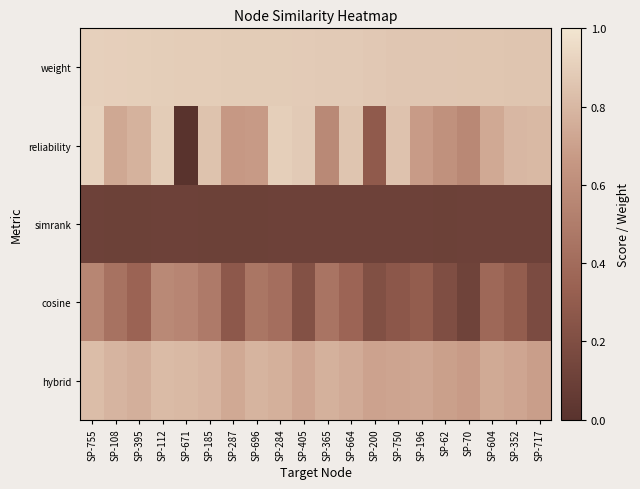

Reading left to right, list all the values displayed in this chart.

weight: SP-755=0.9	SP-108=0.9	SP-395=0.9	SP-112=0.9	SP-671=0.9	SP-185=0.9	SP-287=0.9	SP-696=0.9	SP-284=0.9	SP-405=0.9	SP-365=0.9	SP-664=0.9	SP-200=0.9	SP-750=0.9	SP-196=0.9	SP-62=0.9	SP-70=0.9	SP-604=0.9	SP-352=0.9	SP-717=0.9
reliability: SP-755=0.9	SP-108=0.7	SP-395=0.8	SP-112=0.9	SP-671=0.0	SP-185=0.8	SP-287=0.7	SP-696=0.7	SP-284=0.9	SP-405=0.9	SP-365=0.6	SP-664=0.9	SP-200=0.3	SP-750=0.8	SP-196=0.7	SP-62=0.6	SP-70=0.6	SP-604=0.7	SP-352=0.8	SP-717=0.8
simrank: SP-755=0.1	SP-108=0.1	SP-395=0.1	SP-112=0.1	SP-671=0.1	SP-185=0.1	SP-287=0.1	SP-696=0.1	SP-284=0.1	SP-405=0.1	SP-365=0.1	SP-664=0.1	SP-200=0.1	SP-750=0.1	SP-196=0.1	SP-62=0.1	SP-70=0.1	SP-604=0.1	SP-352=0.1	SP-717=0.1
cosine: SP-755=0.6	SP-108=0.4	SP-395=0.3	SP-112=0.6	SP-671=0.6	SP-185=0.5	SP-287=0.3	SP-696=0.5	SP-284=0.4	SP-405=0.2	SP-365=0.4	SP-664=0.4	SP-200=0.2	SP-750=0.3	SP-196=0.3	SP-62=0.2	SP-70=0.1	SP-604=0.4	SP-352=0.3	SP-717=0.2
hybrid: SP-755=0.8	SP-108=0.8	SP-395=0.8	SP-112=0.8	SP-671=0.8	SP-185=0.8	SP-287=0.7	SP-696=0.8	SP-284=0.8	SP-405=0.7	SP-365=0.8	SP-664=0.7	SP-200=0.7	SP-750=0.7	SP-196=0.7	SP-62=0.7	SP-70=0.7	SP-604=0.7	SP-352=0.7	SP-717=0.7